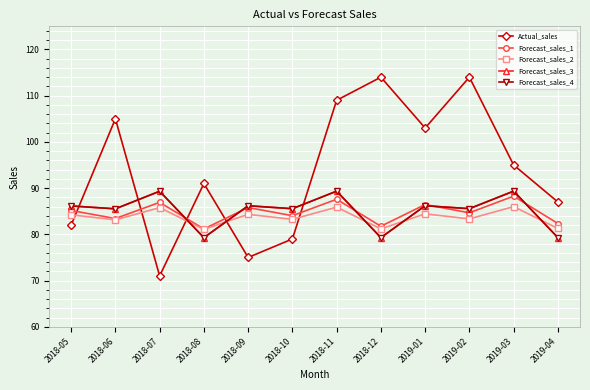

How many intersections are there between Forecast_sales_2 and Forecast_sales_3?

5